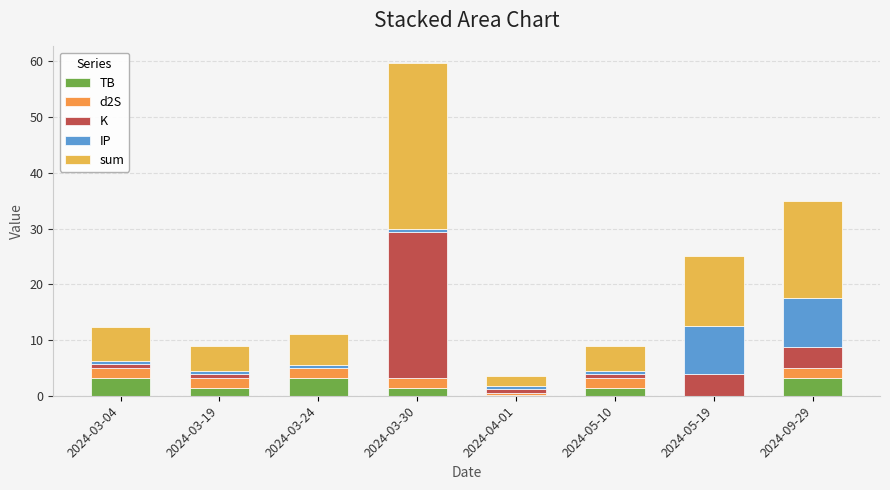

Are the bars grouped side by side (vs. stacked)?

No